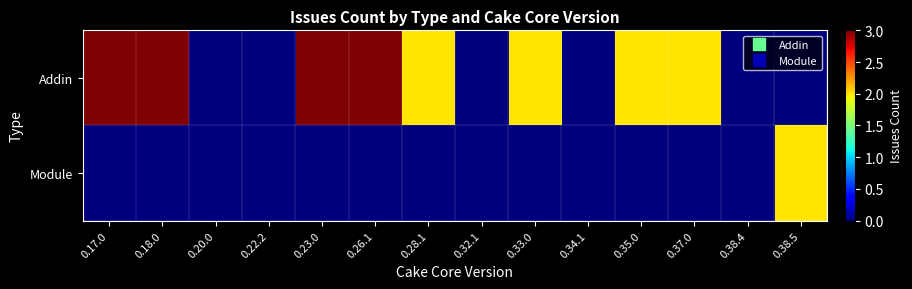

Reading right to left, transcribe all the data shown in this chart.

Addin: 0.38.5=0	0.38.4=0	0.37.0=2	0.35.0=2	0.34.1=0	0.33.0=2	0.32.1=0	0.28.1=2	0.26.1=3	0.23.0=3	0.22.2=0	0.20.0=0	0.18.0=3	0.17.0=3
Module: 0.38.5=2	0.38.4=0	0.37.0=0	0.35.0=0	0.34.1=0	0.33.0=0	0.32.1=0	0.28.1=0	0.26.1=0	0.23.0=0	0.22.2=0	0.20.0=0	0.18.0=0	0.17.0=0